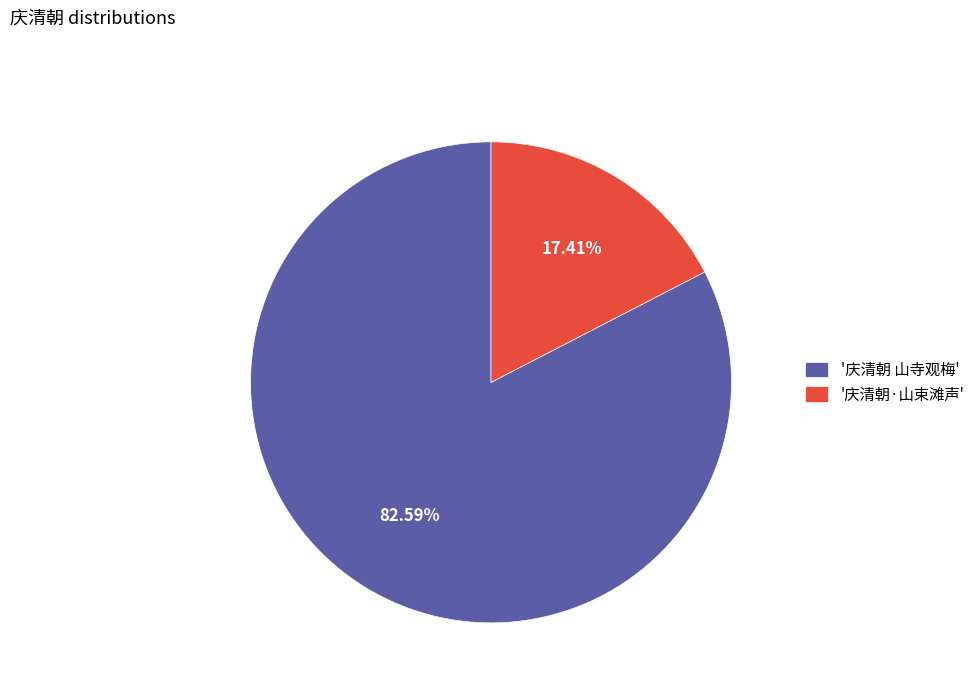

Do '庆清朝·山束滩声' and '庆清朝 山寺观梅' together represent more than half of the pie?

Yes